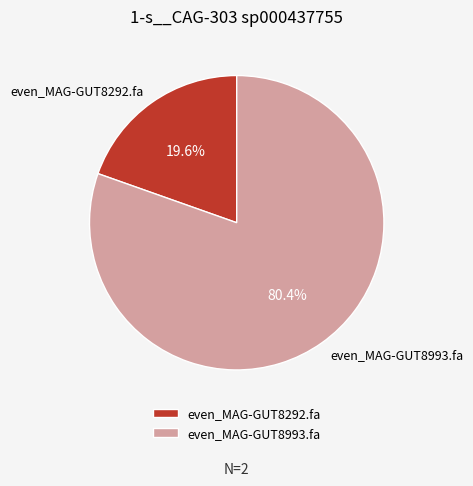

Which has a higher value, even_MAG-GUT8993.fa or even_MAG-GUT8292.fa?

even_MAG-GUT8993.fa